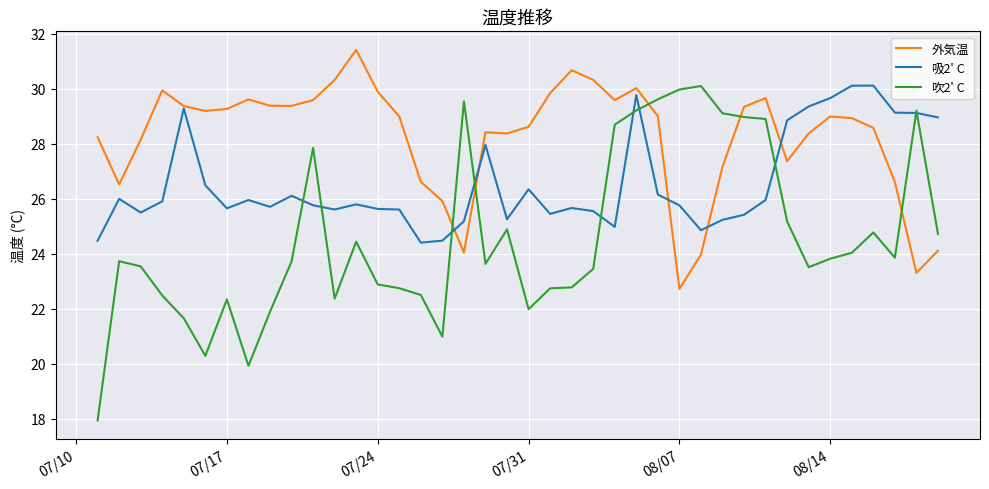

What is the average value of the 吹2ﾟC series?

24.6